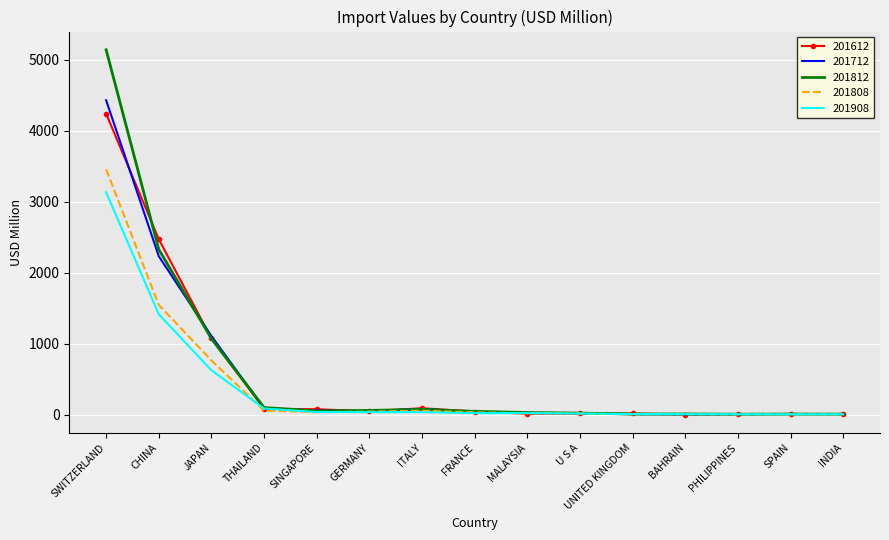

Which series has the widest spread of values?

201812